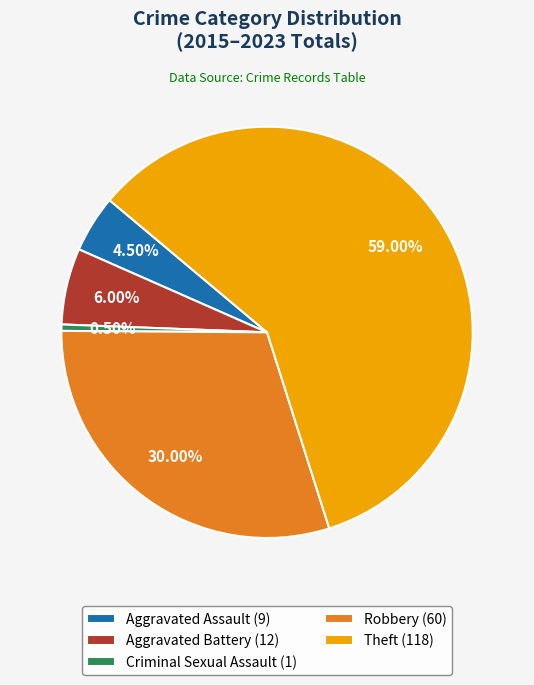

Which has a higher value, Theft (118) or Aggravated Battery (12)?

Theft (118)